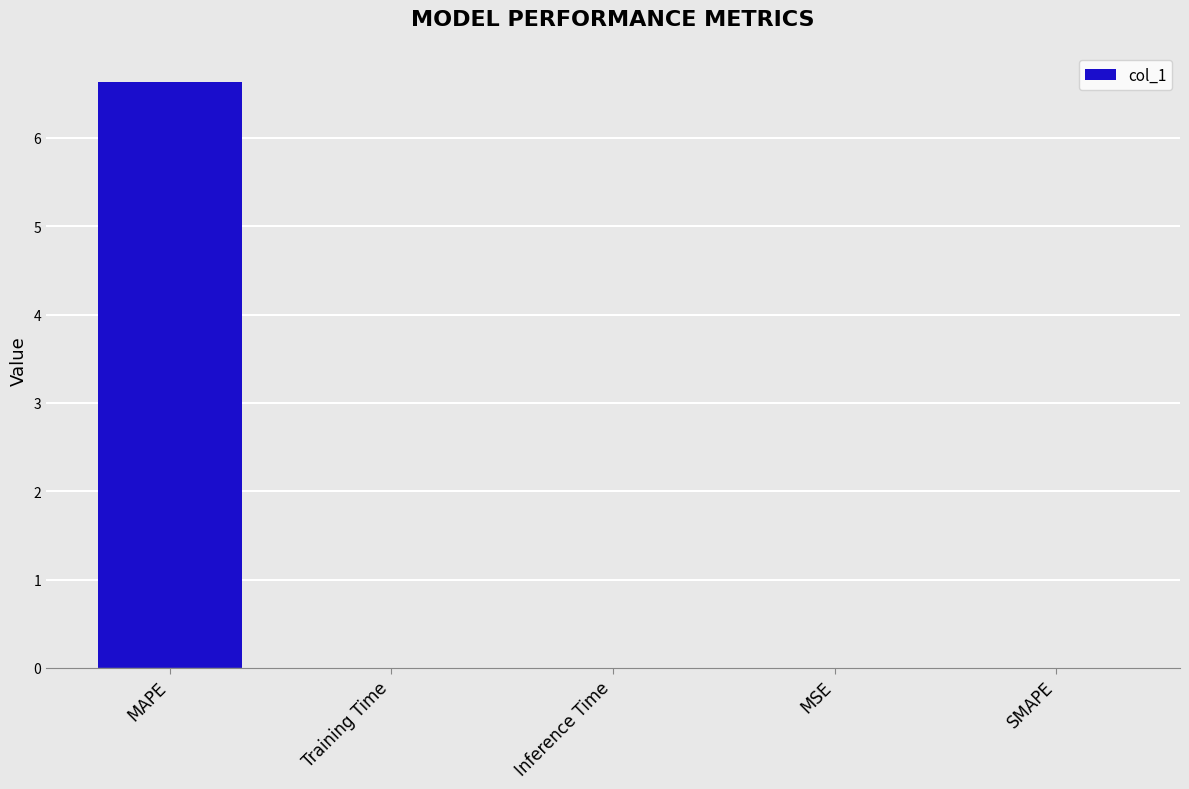

What is the sum of all values?

6.6